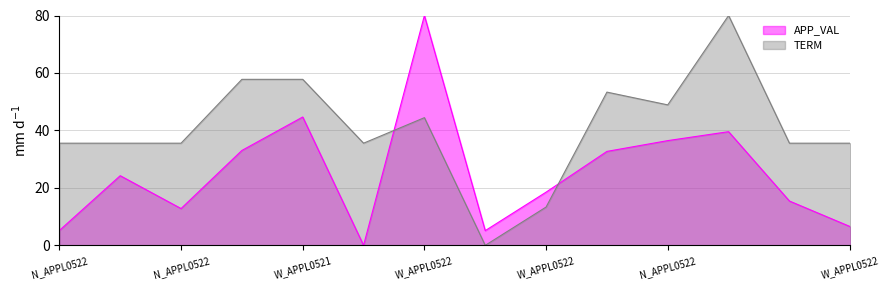

After their last crossing, which series has the higher values: APP_VAL or TERM?

TERM